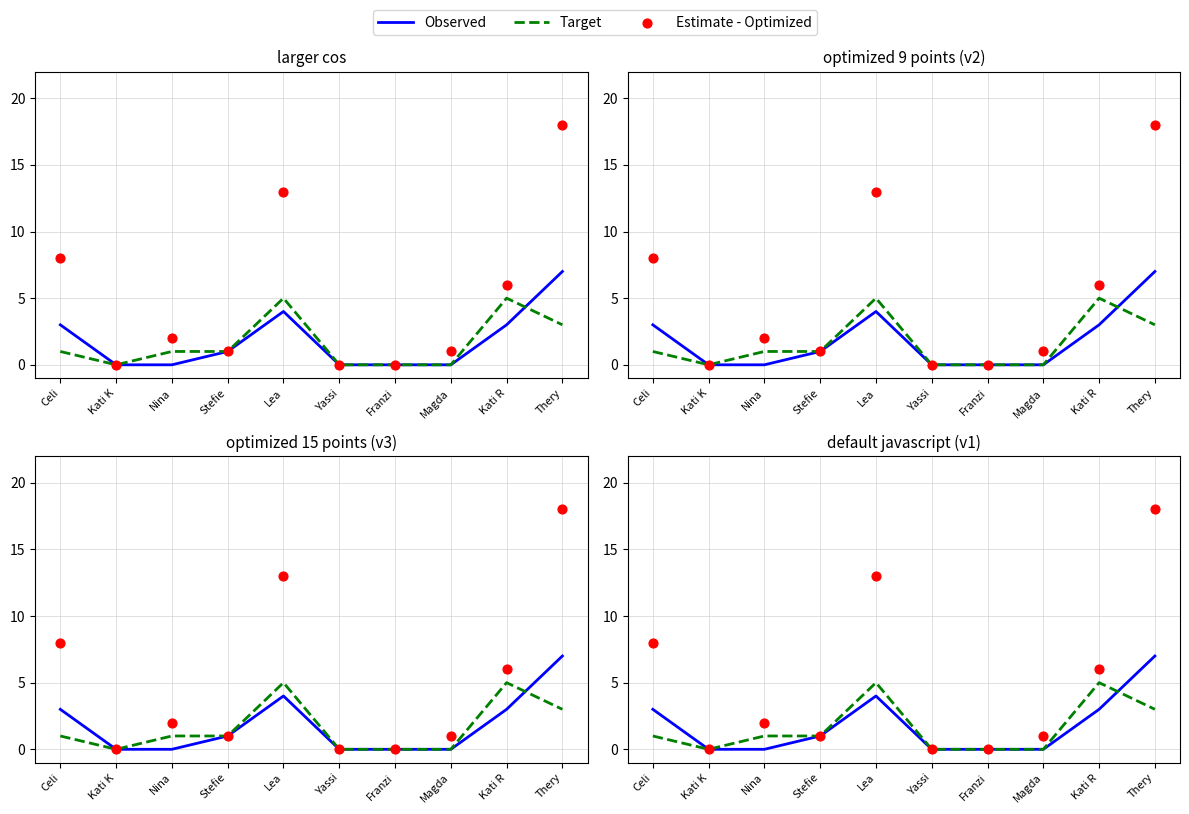

Is the value of Estimate - Optimized at Stefie greater than the value of Target at Yassi?

Yes